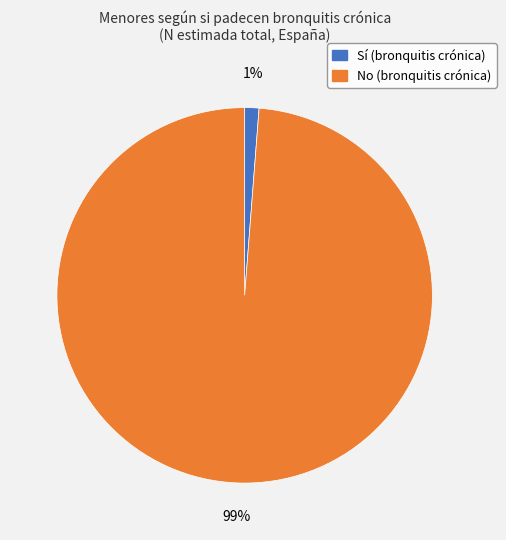

To the nearest percent, what is the difference between the largest and smallest slice percentages?

98%